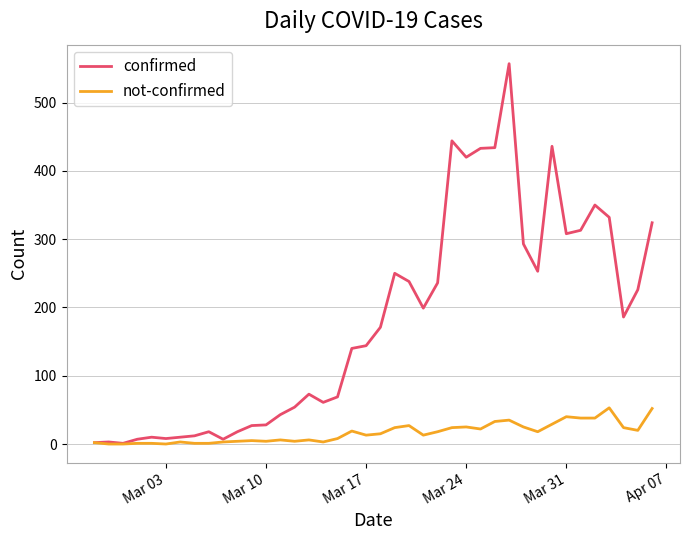

Which series has the largest range (max minus min)?

confirmed